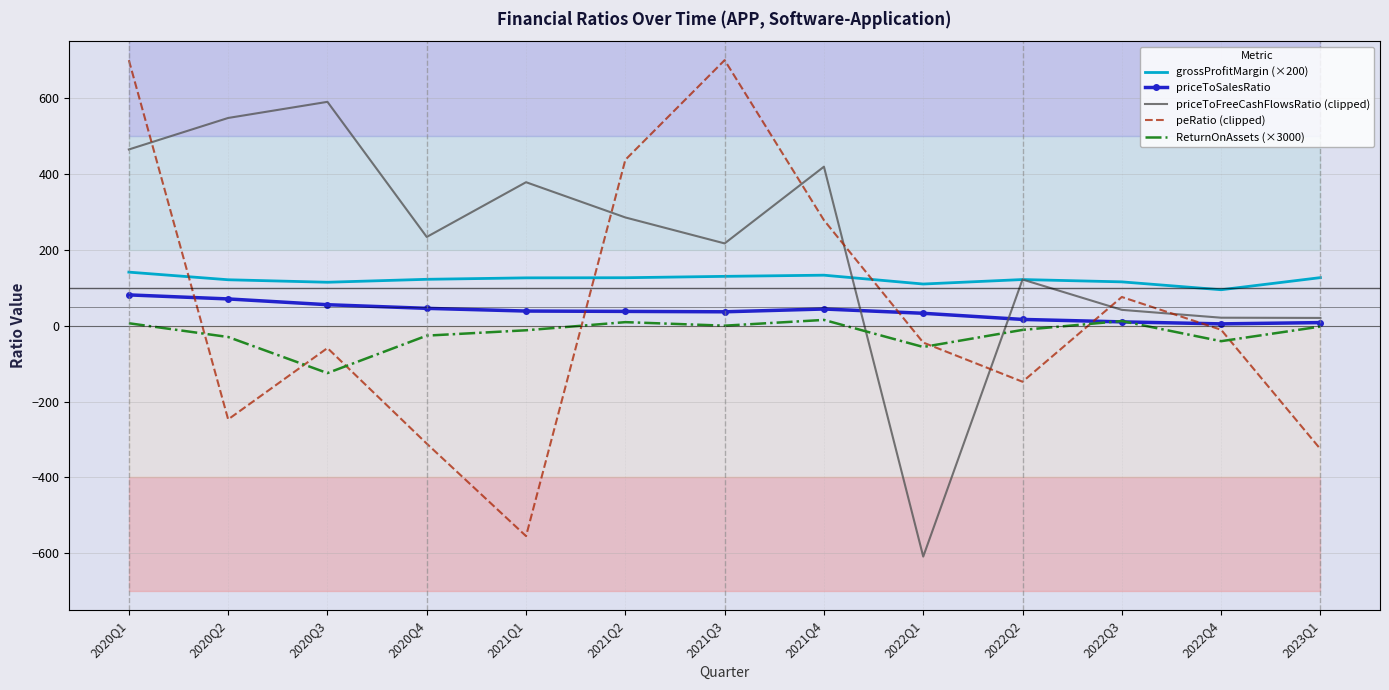

In ReturnOnAssets (×3000), how many points are higher than both neighbors (excluding endpoints)?

3